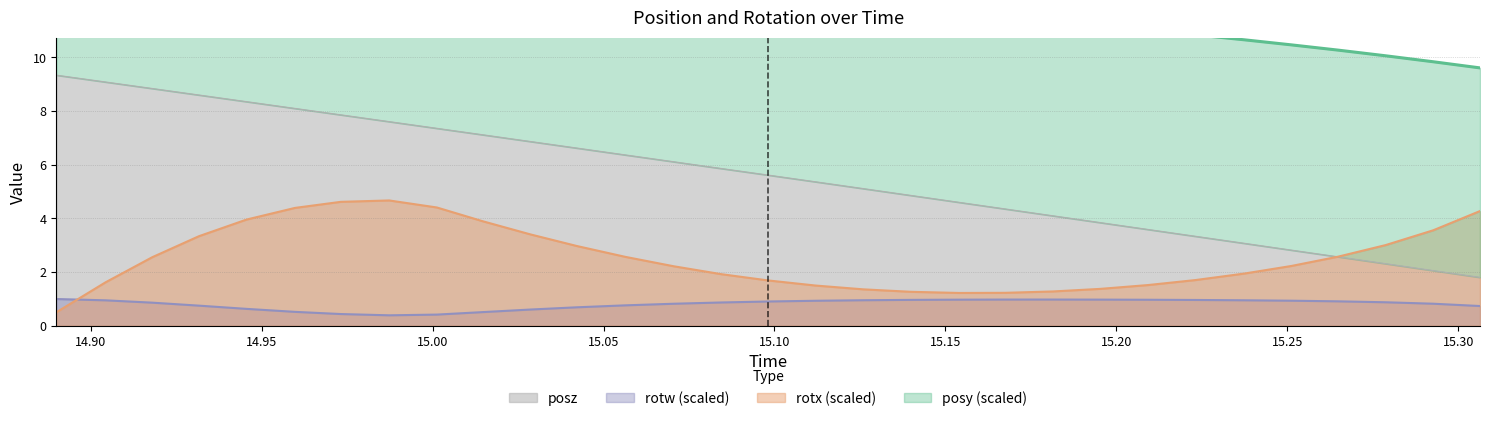

What is the average value of the rotw series?

0.8